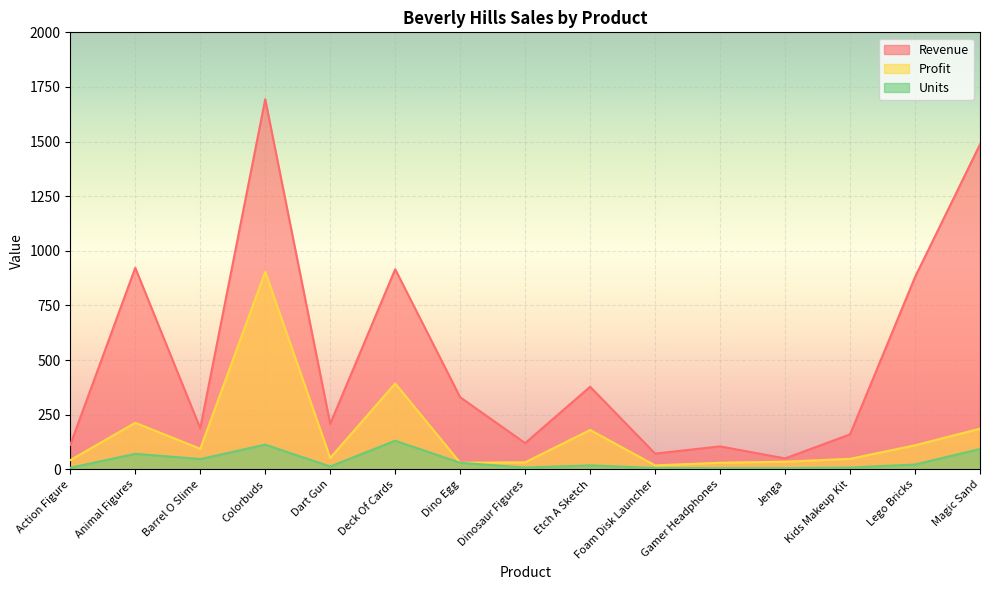

How many values in the Revenue series exceed 207?

8